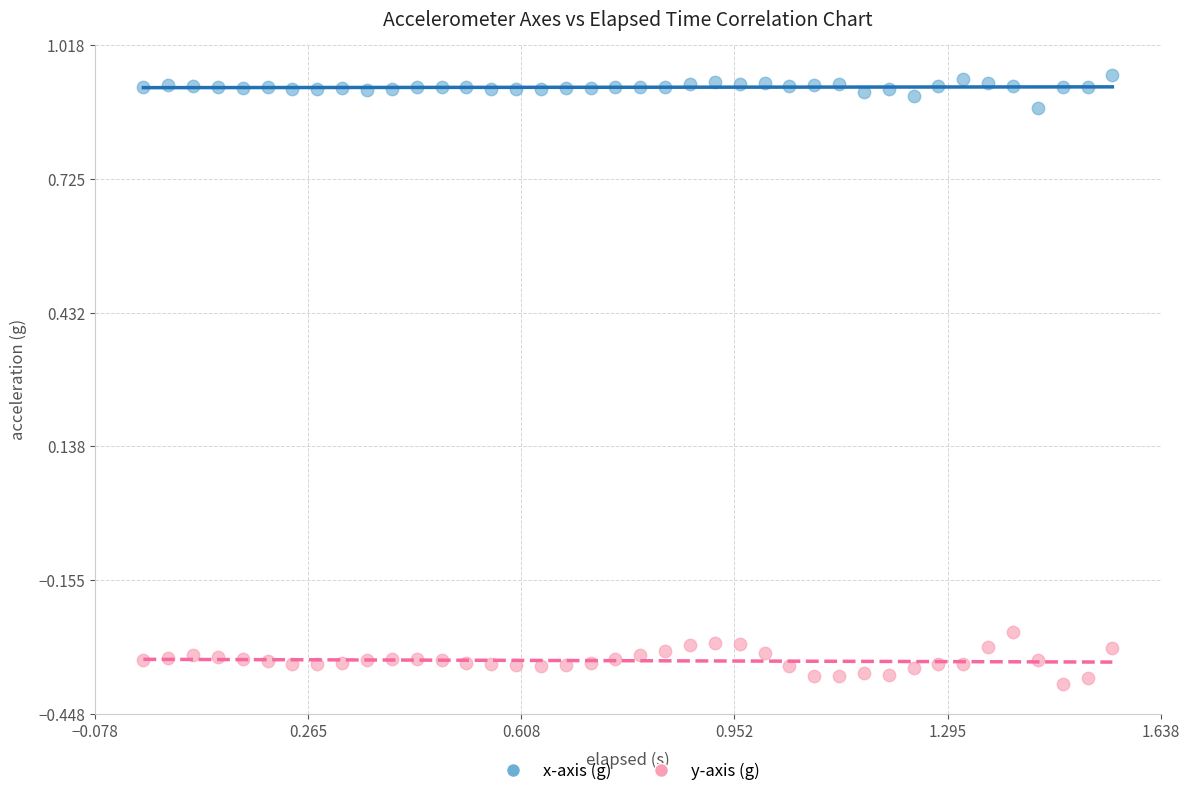

Across all data points, what is the range of X values (max minus min)?

1.6